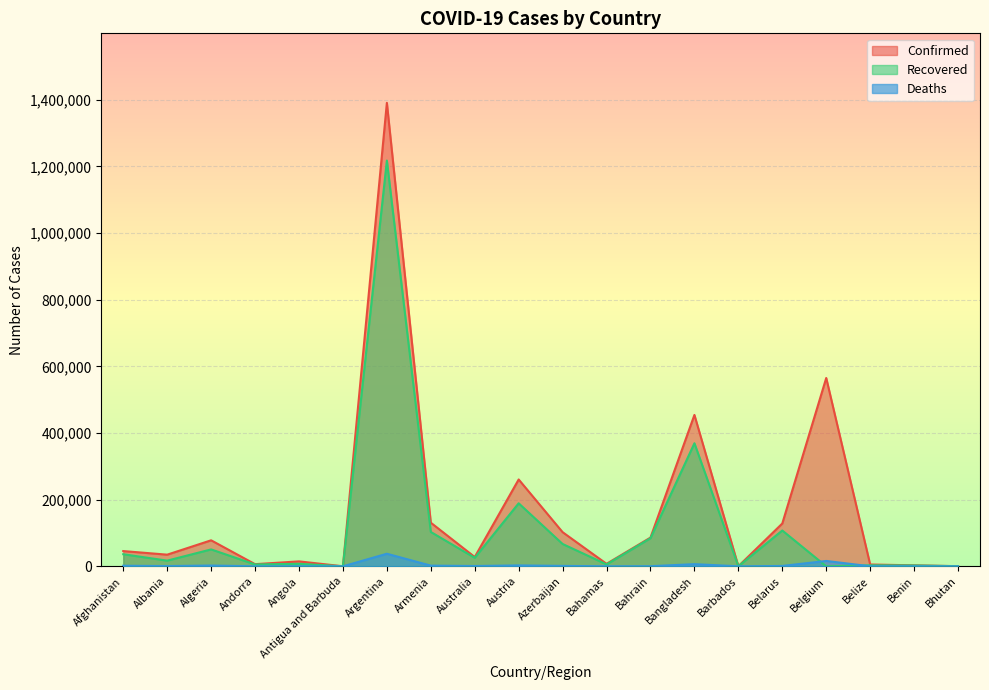

Rank the series by their average value, from highest to lowest.

Confirmed, Recovered, Deaths